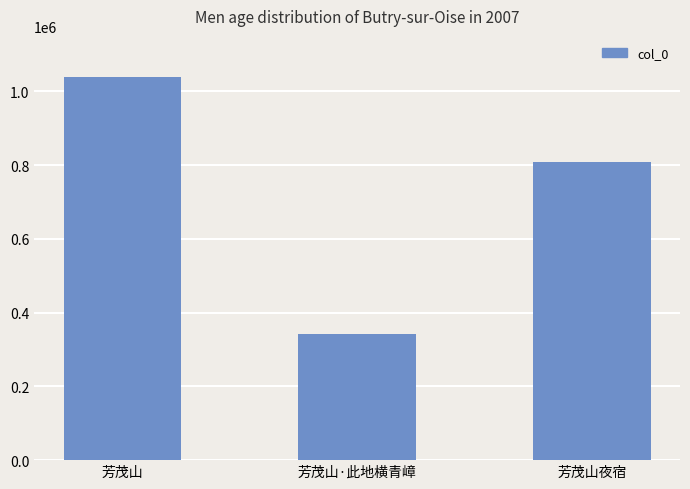

Rank the categories by value from lowest to highest.

芳茂山·此地横青嶂, 芳茂山夜宿, 芳茂山